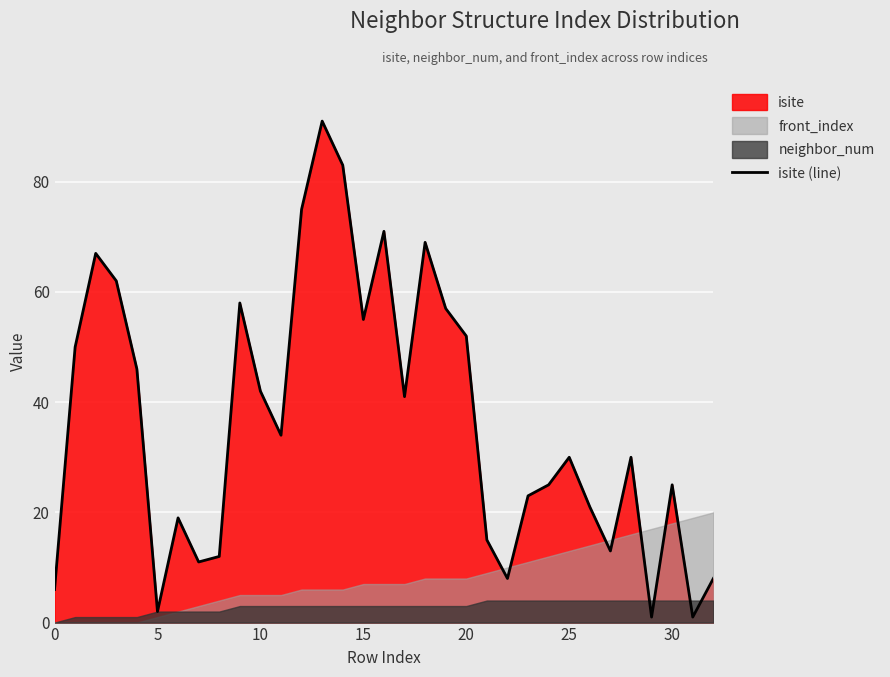

Which label corresponds to the smallest value in the chart?

29